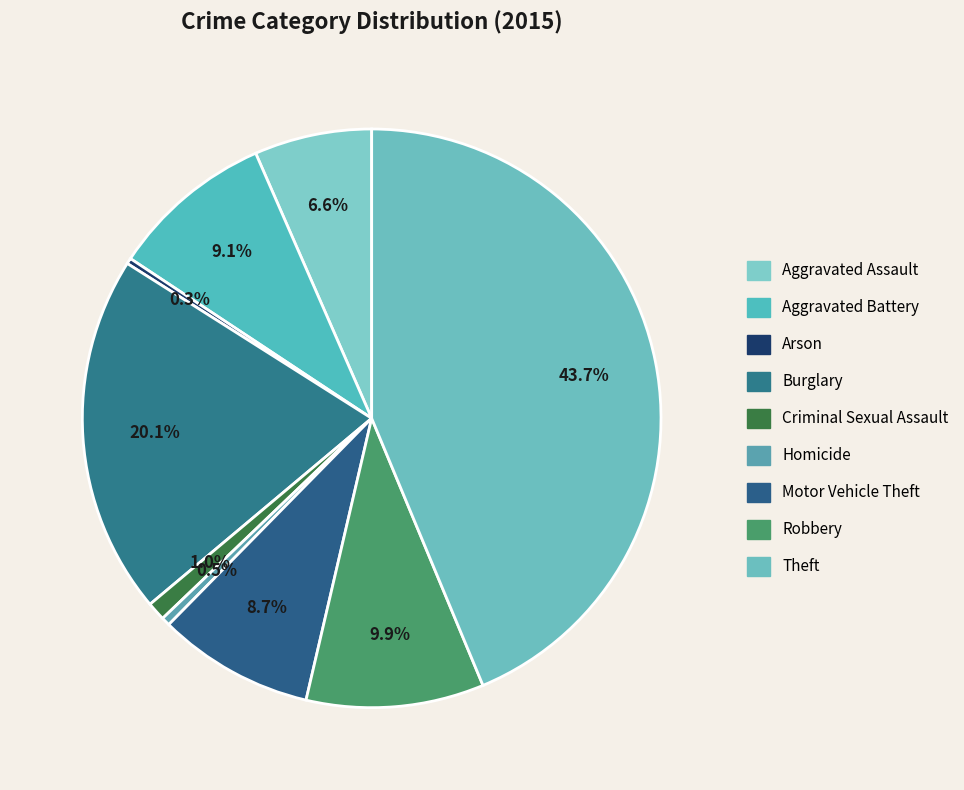

How many segments does this pie chart have?

9